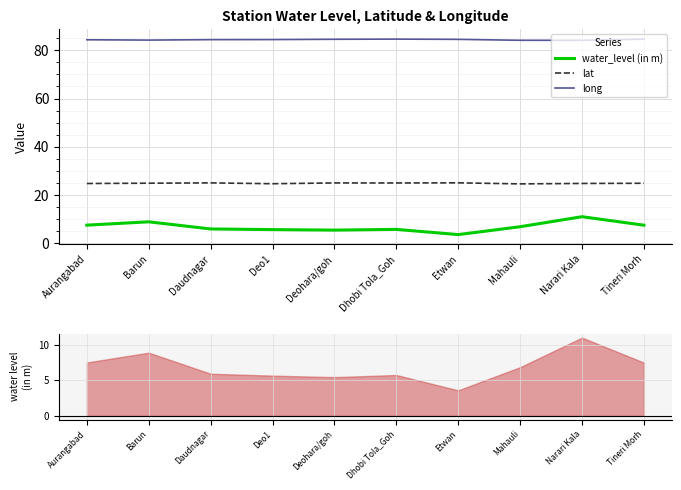

What is the label of the 3rd point from the left?

Daudnagar